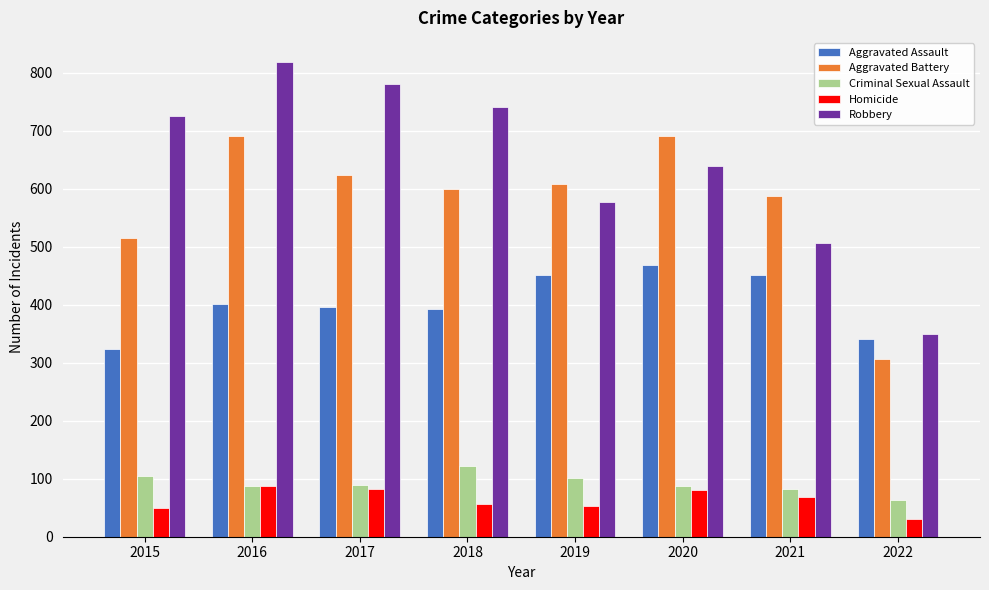

What are all the series names shown in the legend?

Aggravated Assault, Aggravated Battery, Criminal Sexual Assault, Homicide, Robbery